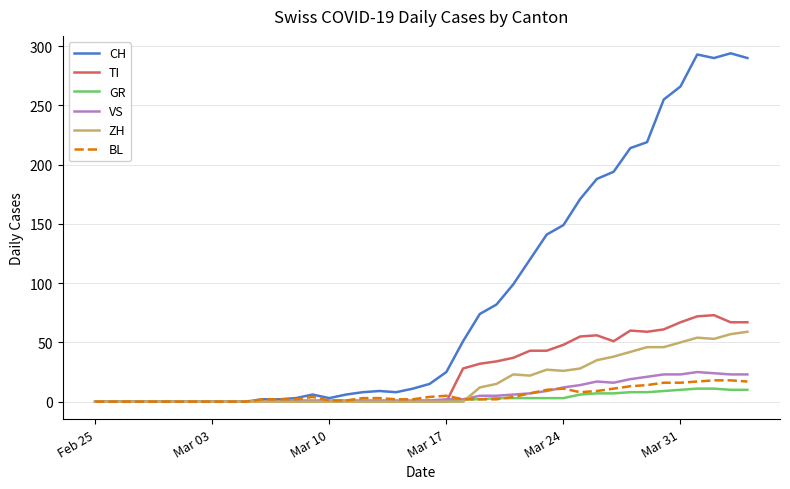

What is the difference between the maximum and minimum values in the CH series?

294